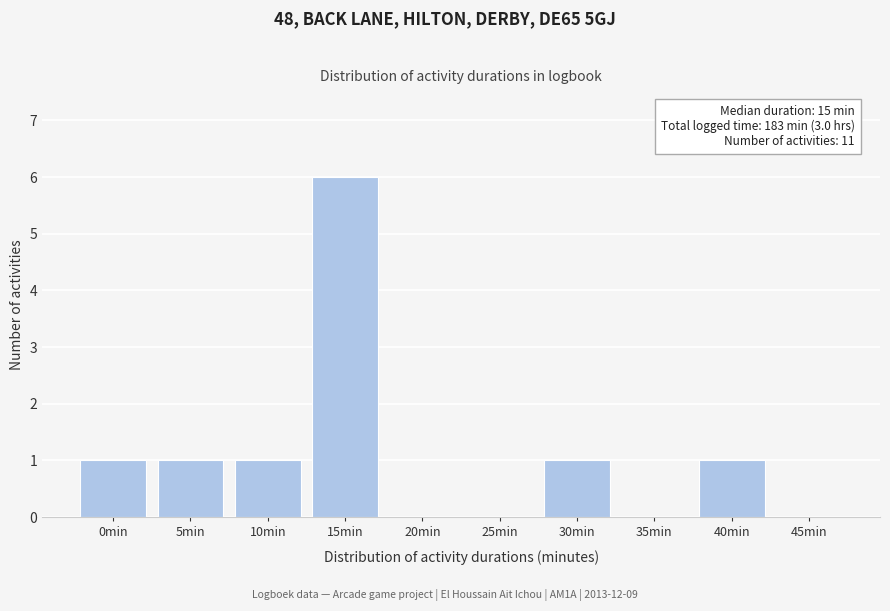

Reading right to left, extract all data points from this chart.

45min=0	40min=1	35min=0	30min=1	25min=0	20min=0	15min=6	10min=1	5min=1	0min=1